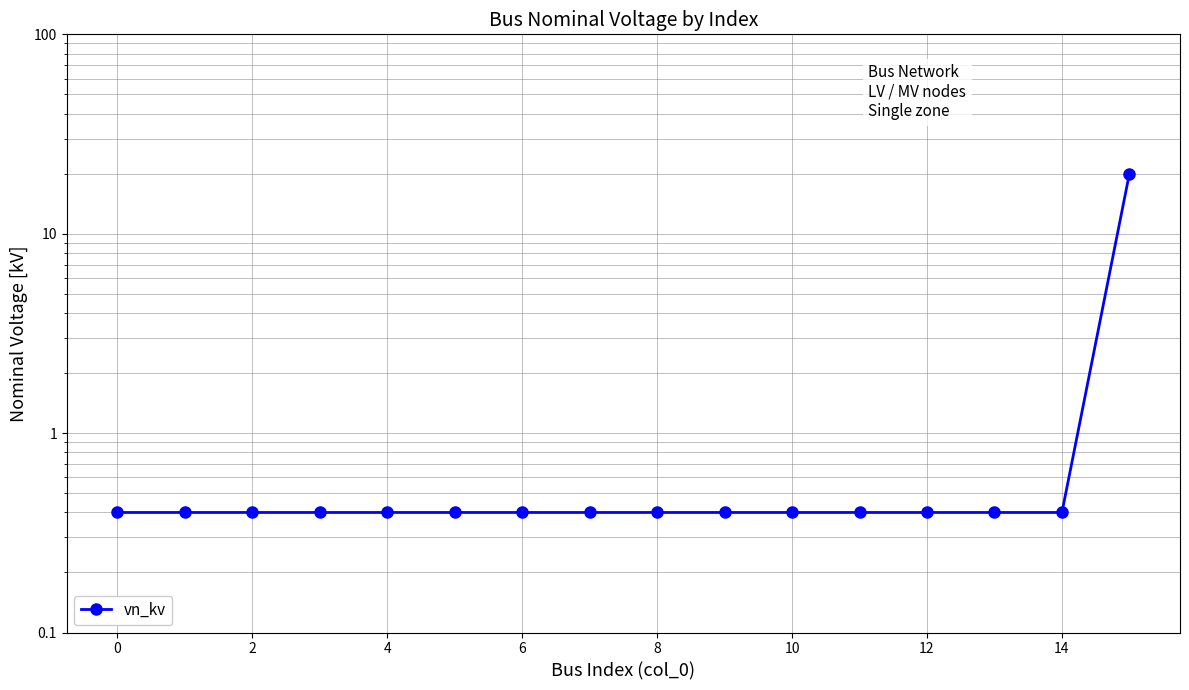

At which category does the chart reach its peak across all series?

15